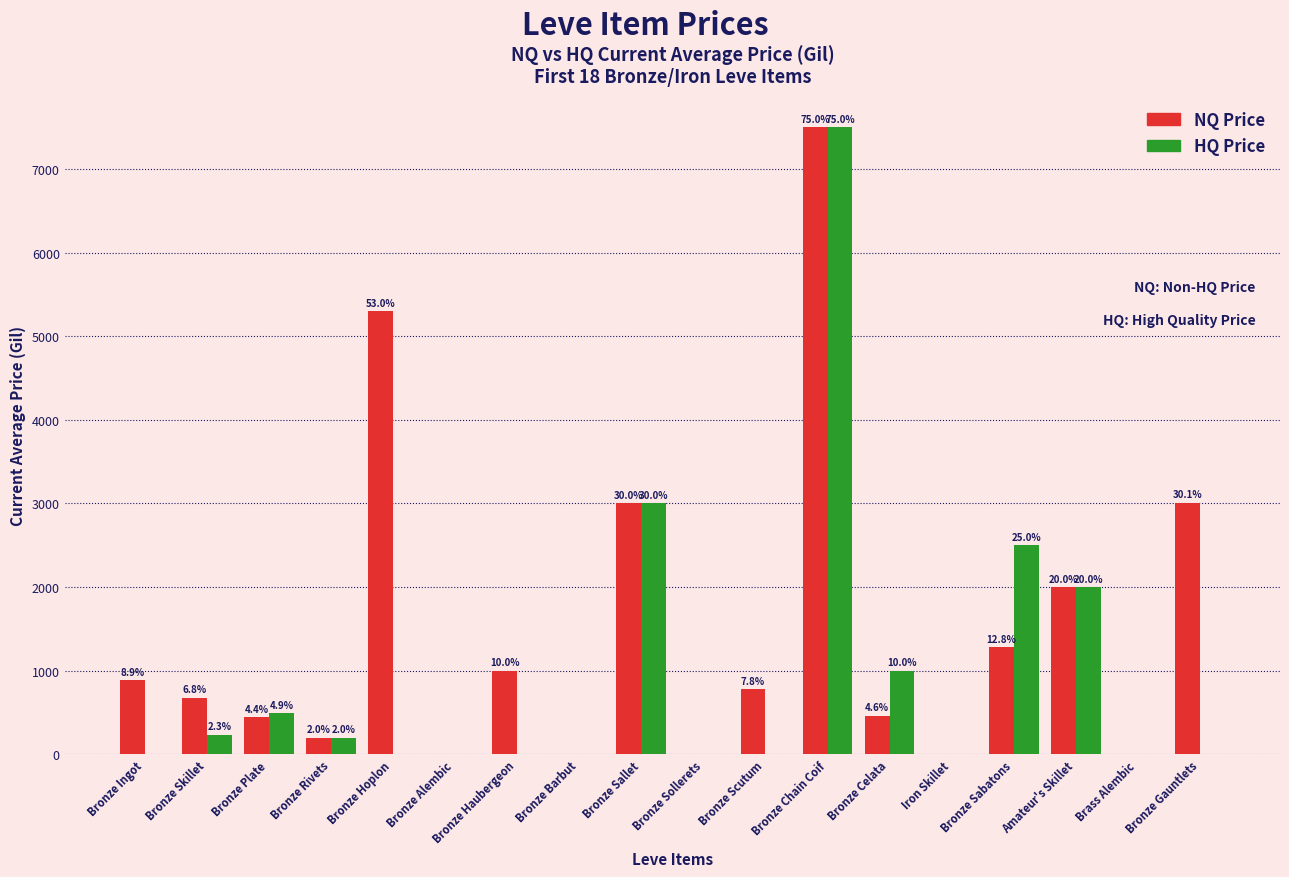

True or false: HQ Price has a value of 233.3 at Bronze Skillet.

True